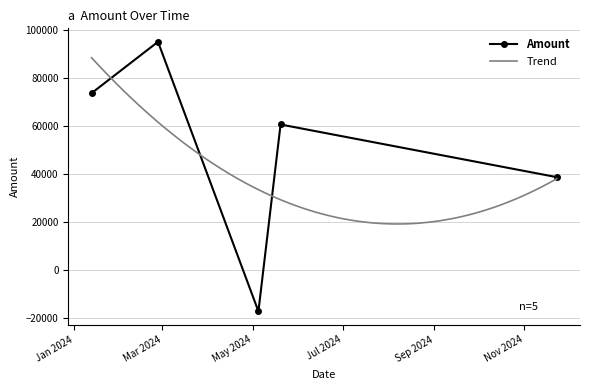

True or false: Amount has more than 1 points higher than both neighbors.

True